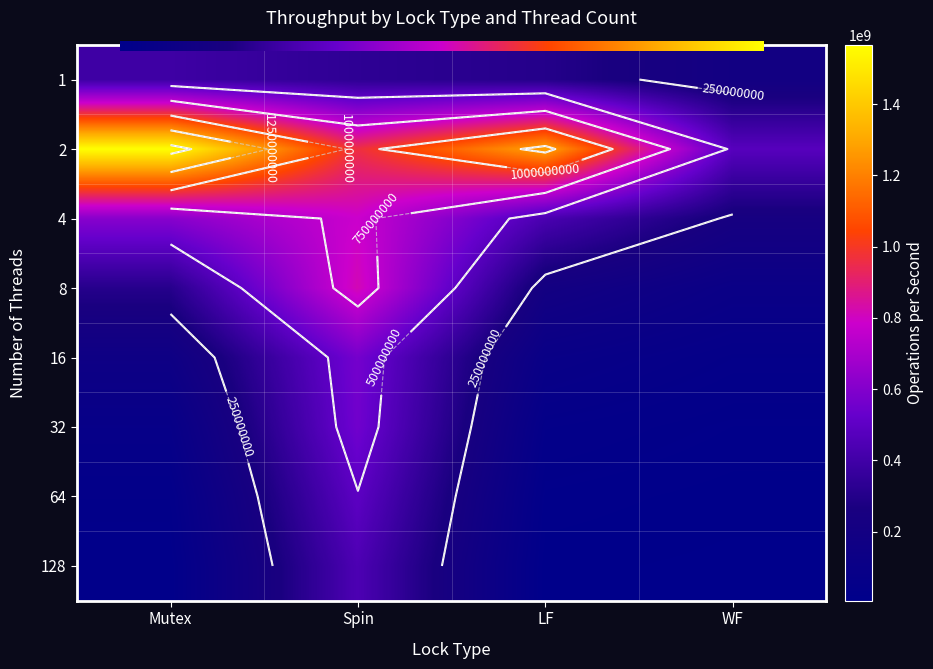

Reading left to right, what are all the values shown in this chart?

1: 391728653	335765098	304616840	195901983
2: 1566944408	962264267	1293569432	476774620
4: 612992238	783641221	432387447	235439963
8: 307948406	817023173	206437024	113586573
16: 152801352	566111544	101065450	54961626
32: 76441163	555493463	49824142	27041085
64: 37117348	495072239	24972667	13129261
128: 18554308	443209706	12051590	5941350